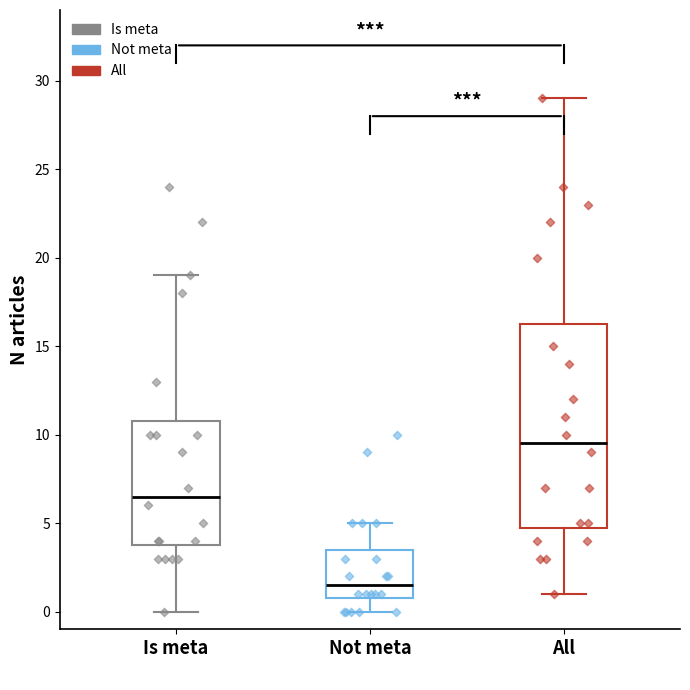

Reading left to right, transcribe this box plot: for each box, give where its median line is, the range the box spans, and where its two whiskers end, as read against the y-axis. The values are not printed on the chart, so give them approximately, as read against the axis.

Is meta: median 6.5, box 4.0 to 11.0, whiskers 0.0 to 19.0
Not meta: median 1.5, box 1.0 to 3.5, whiskers 0.0 to 5.0
All: median 9.5, box 5.0 to 16.5, whiskers 1.0 to 29.0